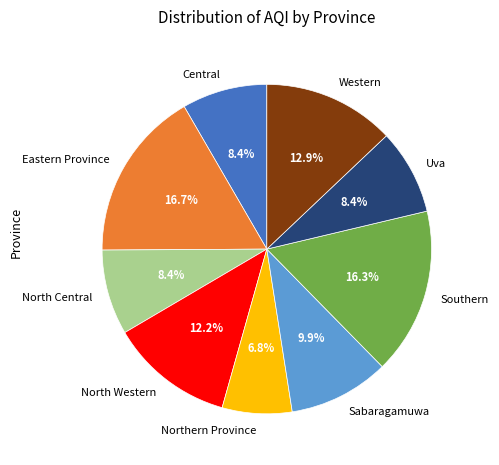

How much of the chart is everything except Sabaragamuwa?

90.1%